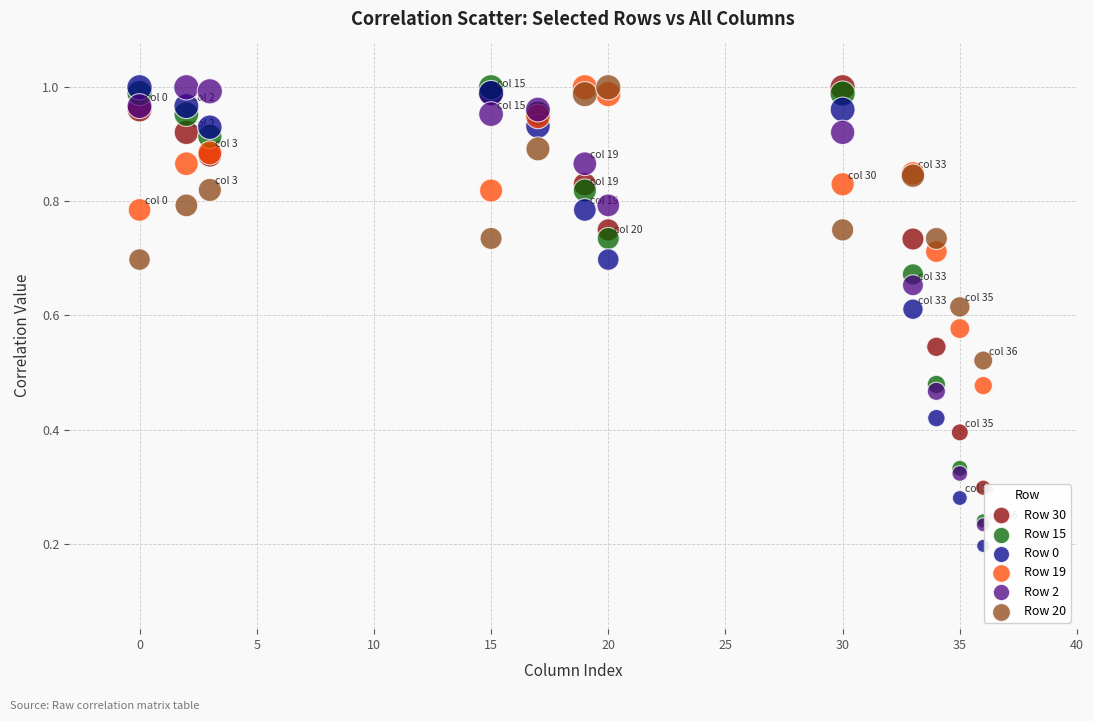

What are all the series names shown in the legend?

Row 30, Row 15, Row 0, Row 19, Row 2, Row 20